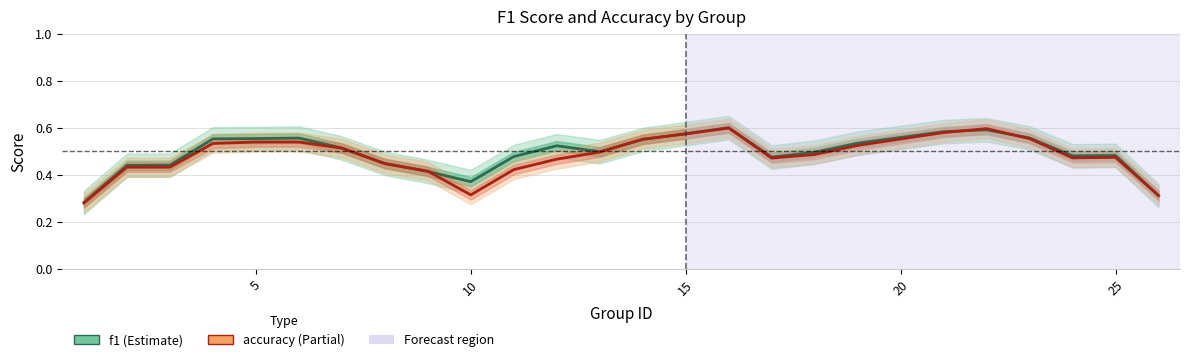

How many times do accuracy and f1 cross each other?

6